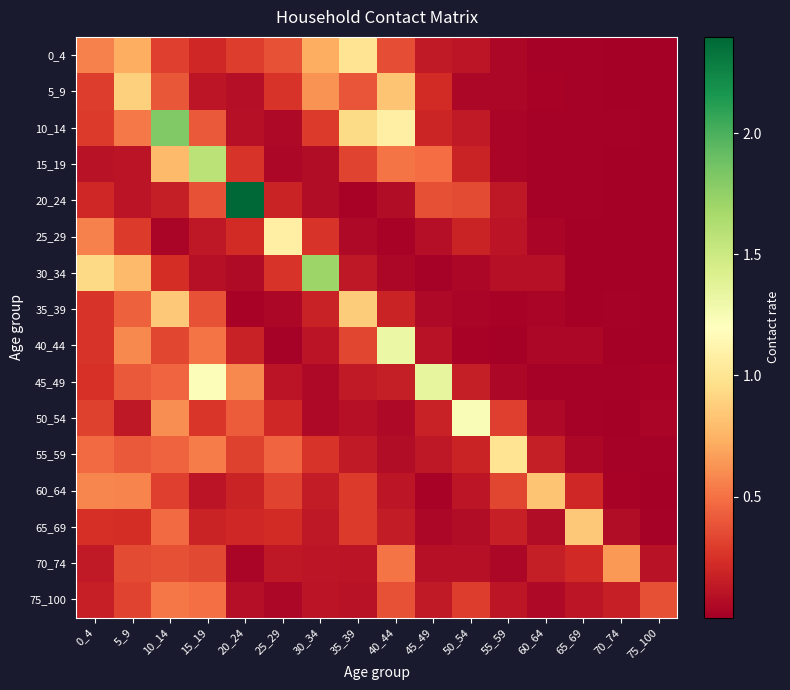

Reading left to right, list all the values displayed in this chart.

0_4: 0_4=0.6	5_9=0.7	10_14=0.3	15_19=0.2	20_24=0.3	25_29=0.4	30_34=0.7	35_39=1.0	40_44=0.4	45_49=0.1	50_54=0.1	55_59=0.0	60_64=0.0	65_69=0.0	70_74=0.0	75_100=0.0
5_9: 0_4=0.3	5_9=0.9	10_14=0.4	15_19=0.1	20_24=0.1	25_29=0.3	30_34=0.6	35_39=0.4	40_44=0.8	45_49=0.2	50_54=0.0	55_59=0.0	60_64=0.0	65_69=0.0	70_74=0.0	75_100=0.0
10_14: 0_4=0.3	5_9=0.5	10_14=1.8	15_19=0.4	20_24=0.1	25_29=0.1	30_34=0.3	35_39=0.9	40_44=1.1	45_49=0.2	50_54=0.1	55_59=0.0	60_64=0.0	65_69=0.0	70_74=0.0	75_100=0.0
15_19: 0_4=0.1	5_9=0.1	10_14=0.8	15_19=1.6	20_24=0.3	25_29=0.0	30_34=0.1	35_39=0.3	40_44=0.5	45_49=0.5	50_54=0.2	55_59=0.0	60_64=0.0	65_69=0.0	70_74=0.0	75_100=0.0
20_24: 0_4=0.2	5_9=0.1	10_14=0.2	15_19=0.4	20_24=2.4	25_29=0.2	30_34=0.1	35_39=0.0	40_44=0.1	45_49=0.4	50_54=0.4	55_59=0.1	60_64=0.0	65_69=0.0	70_74=0.0	75_100=0.0
25_29: 0_4=0.6	5_9=0.3	10_14=0.0	15_19=0.1	20_24=0.2	25_29=1.1	30_34=0.3	35_39=0.1	40_44=0.0	45_49=0.1	50_54=0.2	55_59=0.1	60_64=0.0	65_69=0.0	70_74=0.0	75_100=0.0
30_34: 0_4=0.9	5_9=0.8	10_14=0.2	15_19=0.1	20_24=0.1	25_29=0.3	30_34=1.7	35_39=0.1	40_44=0.0	45_49=0.0	50_54=0.0	55_59=0.1	60_64=0.1	65_69=0.0	70_74=0.0	75_100=0.0
35_39: 0_4=0.3	5_9=0.4	10_14=0.8	15_19=0.4	20_24=0.0	25_29=0.0	30_34=0.2	35_39=0.9	40_44=0.2	45_49=0.1	50_54=0.0	55_59=0.0	60_64=0.0	65_69=0.0	70_74=0.0	75_100=0.0
40_44: 0_4=0.3	5_9=0.6	10_14=0.3	15_19=0.5	20_24=0.2	25_29=0.0	30_34=0.1	35_39=0.3	40_44=1.3	45_49=0.1	50_54=0.0	55_59=0.0	60_64=0.0	65_69=0.0	70_74=0.0	75_100=0.0
45_49: 0_4=0.2	5_9=0.4	10_14=0.5	15_19=1.2	20_24=0.6	25_29=0.1	30_34=0.1	35_39=0.1	40_44=0.2	45_49=1.3	50_54=0.2	55_59=0.0	60_64=0.0	65_69=0.0	70_74=0.0	75_100=0.0
50_54: 0_4=0.3	5_9=0.1	10_14=0.6	15_19=0.3	20_24=0.4	25_29=0.2	30_34=0.1	35_39=0.1	40_44=0.1	45_49=0.2	50_54=1.2	55_59=0.3	60_64=0.1	65_69=0.0	70_74=0.0	75_100=0.0
55_59: 0_4=0.5	5_9=0.4	10_14=0.4	15_19=0.5	20_24=0.3	25_29=0.5	30_34=0.3	35_39=0.1	40_44=0.1	45_49=0.1	50_54=0.2	55_59=1.0	60_64=0.2	65_69=0.0	70_74=0.0	75_100=0.0
60_64: 0_4=0.6	5_9=0.6	10_14=0.3	15_19=0.1	20_24=0.2	25_29=0.3	30_34=0.1	35_39=0.3	40_44=0.1	45_49=0.0	50_54=0.1	55_59=0.3	60_64=0.8	65_69=0.2	70_74=0.0	75_100=0.0
65_69: 0_4=0.2	5_9=0.2	10_14=0.5	15_19=0.2	20_24=0.2	25_29=0.2	30_34=0.1	35_39=0.3	40_44=0.1	45_49=0.0	50_54=0.1	55_59=0.2	60_64=0.1	65_69=0.8	70_74=0.1	75_100=0.0
70_74: 0_4=0.1	5_9=0.4	10_14=0.4	15_19=0.3	20_24=0.0	25_29=0.1	30_34=0.1	35_39=0.1	40_44=0.5	45_49=0.1	50_54=0.1	55_59=0.0	60_64=0.2	65_69=0.2	70_74=0.6	75_100=0.1
75_100: 0_4=0.2	5_9=0.3	10_14=0.5	15_19=0.5	20_24=0.1	25_29=0.0	30_34=0.1	35_39=0.1	40_44=0.4	45_49=0.1	50_54=0.3	55_59=0.1	60_64=0.1	65_69=0.1	70_74=0.2	75_100=0.4